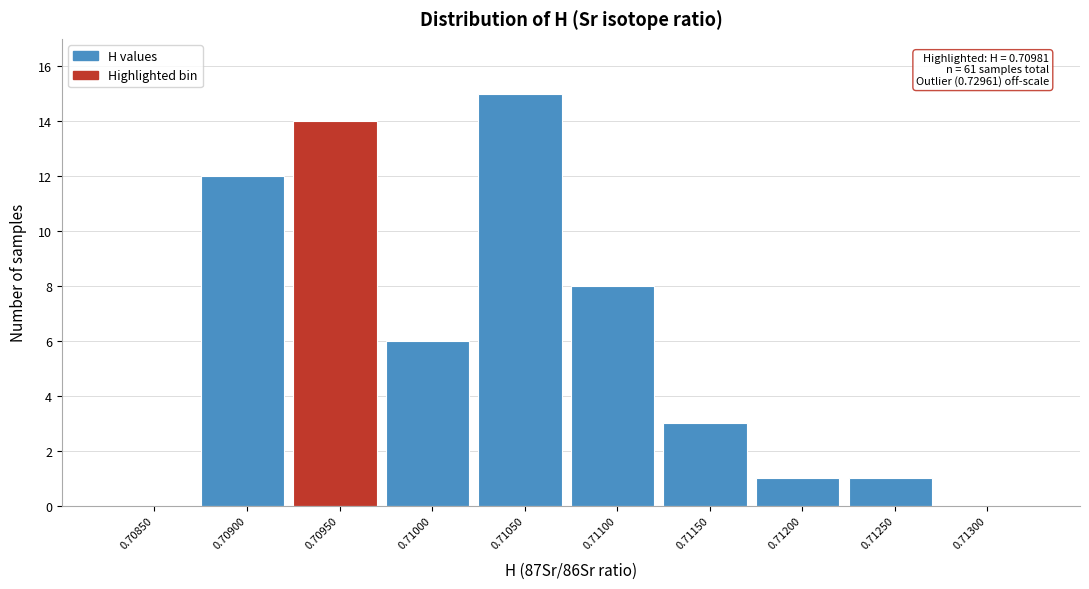

Reading left to right, extract all data points from this chart.

0.70850=0	0.70900=12	0.70950=14	0.71000=6	0.71050=15	0.71100=8	0.71150=3	0.71200=1	0.71250=1	0.71300=0